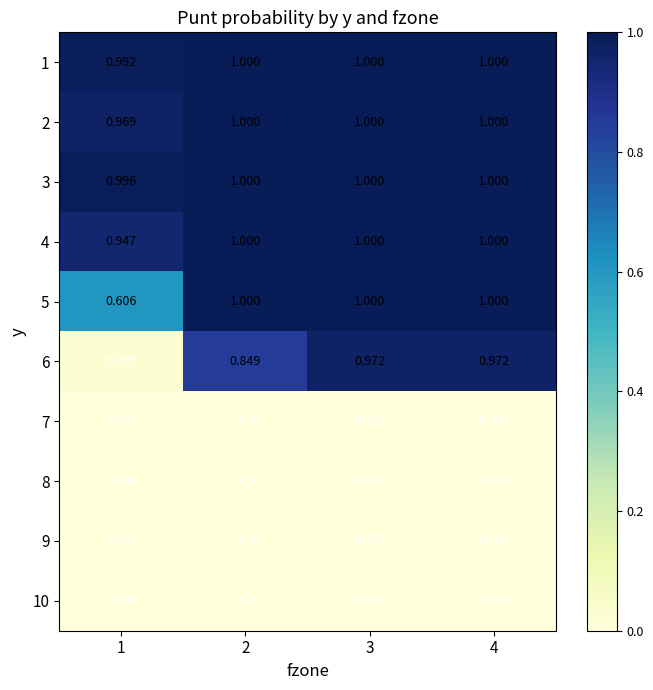

Is the value of 2 at 4 greater than the value of 8 at 4?

Yes